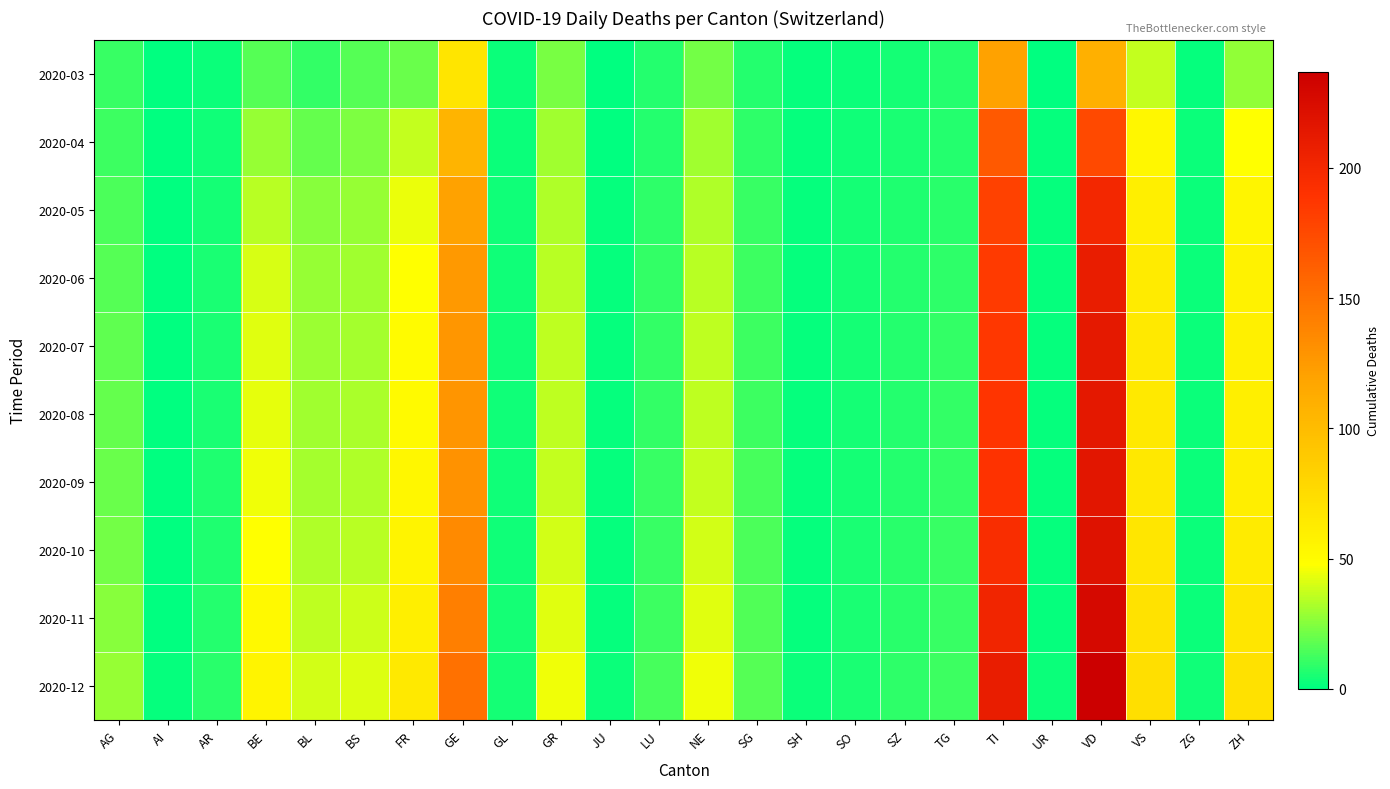

Rank the series by their maximum value, from lowest to highest.

2020-03, 2020-04, 2020-05, 2020-06, 2020-07, 2020-08, 2020-09, 2020-10, 2020-11, 2020-12